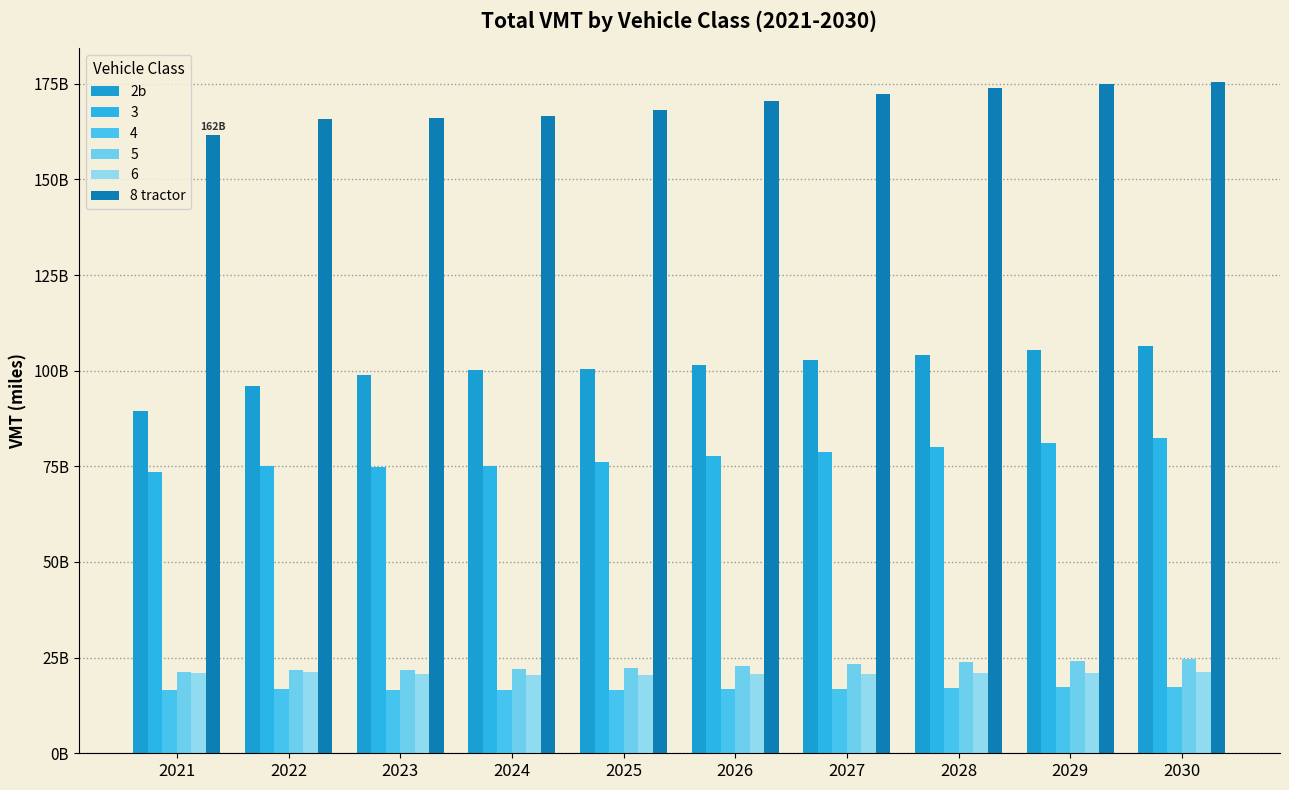

At which category is the sum across all series the highest?

2030